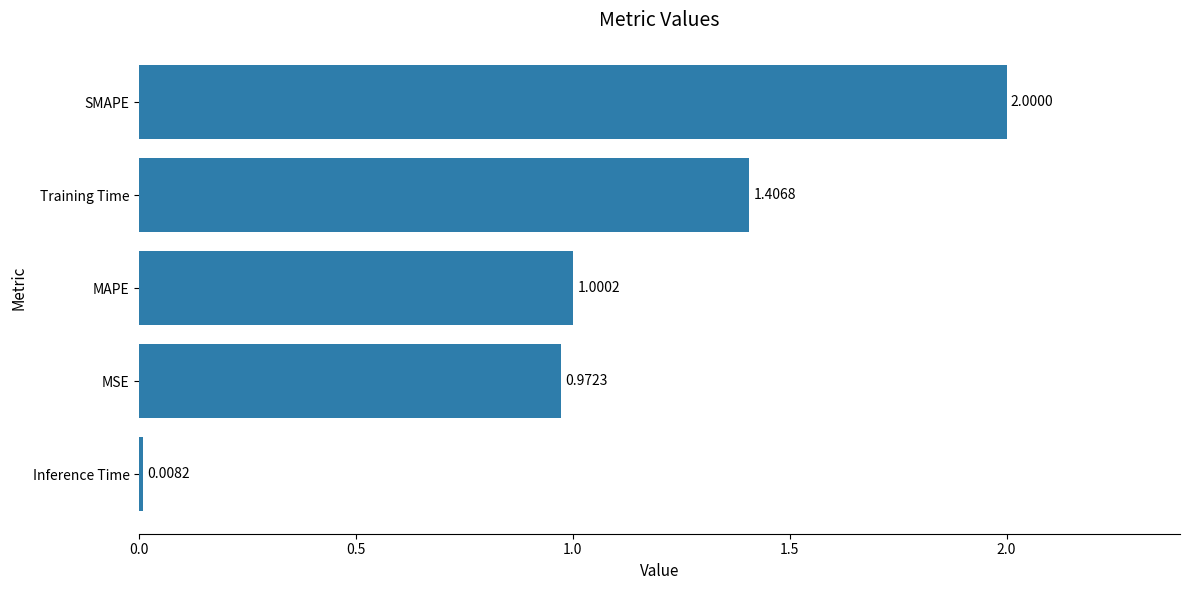

Rank the categories by value from highest to lowest.

SMAPE, Training Time, MAPE, MSE, Inference Time